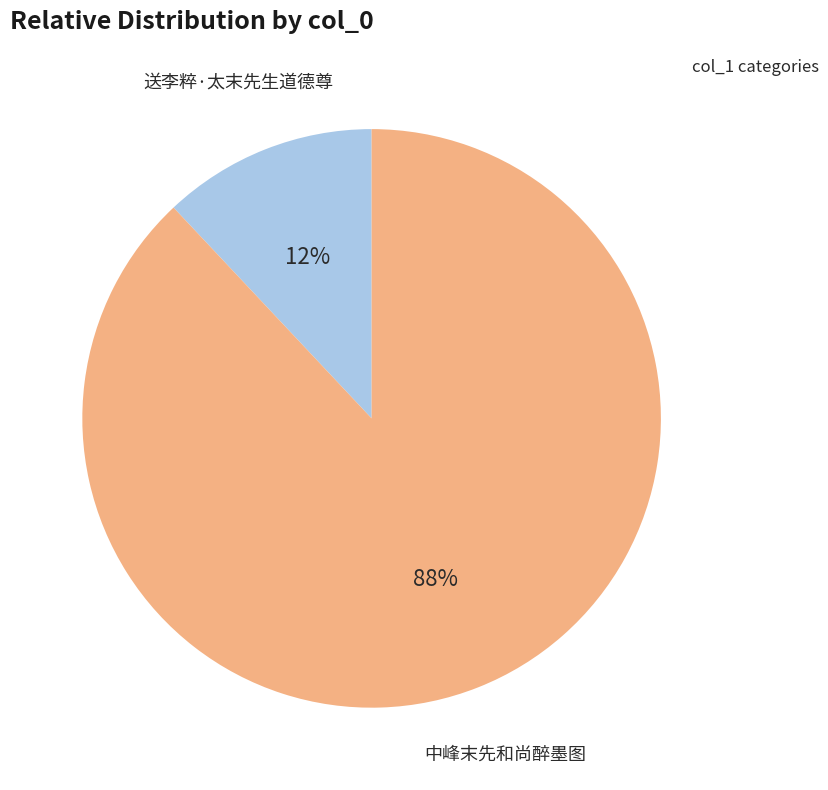

Combined, do 送李粹·太末先生道德尊 and 中峰末先和尚醉墨图 account for over 50%?

Yes